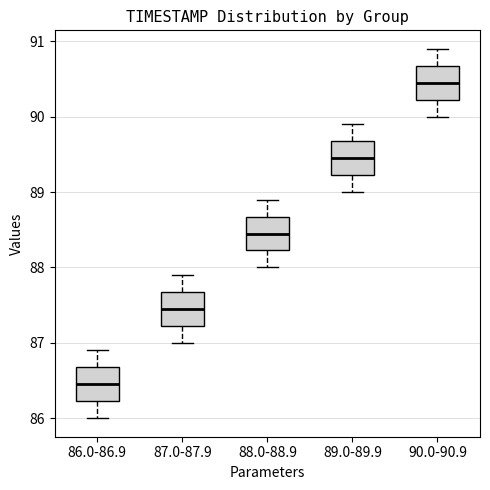

Reading left to right, read every box against the y-axis: the position of its median line, the range the box covers, and the ends of its whiskers. The values are not printed on the chart, so give them approximately, as read against the axis.

86.0-86.9: median 86.5, box 86.2 to 86.7, whiskers 86.0 to 86.9
87.0-87.9: median 87.5, box 87.2 to 87.7, whiskers 87.0 to 87.9
88.0-88.9: median 88.5, box 88.2 to 88.7, whiskers 88.0 to 88.9
89.0-89.9: median 89.5, box 89.2 to 89.7, whiskers 89.0 to 89.9
90.0-90.9: median 90.5, box 90.2 to 90.7, whiskers 90.0 to 90.9